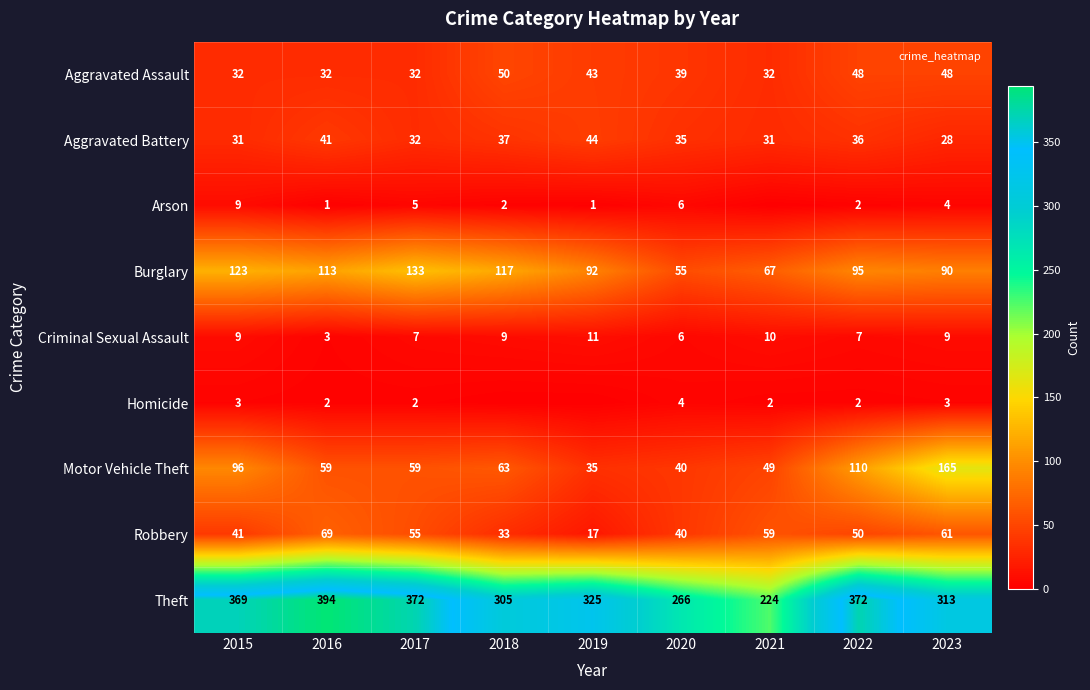

At which label is Aggravated Battery closest to 36?

2022